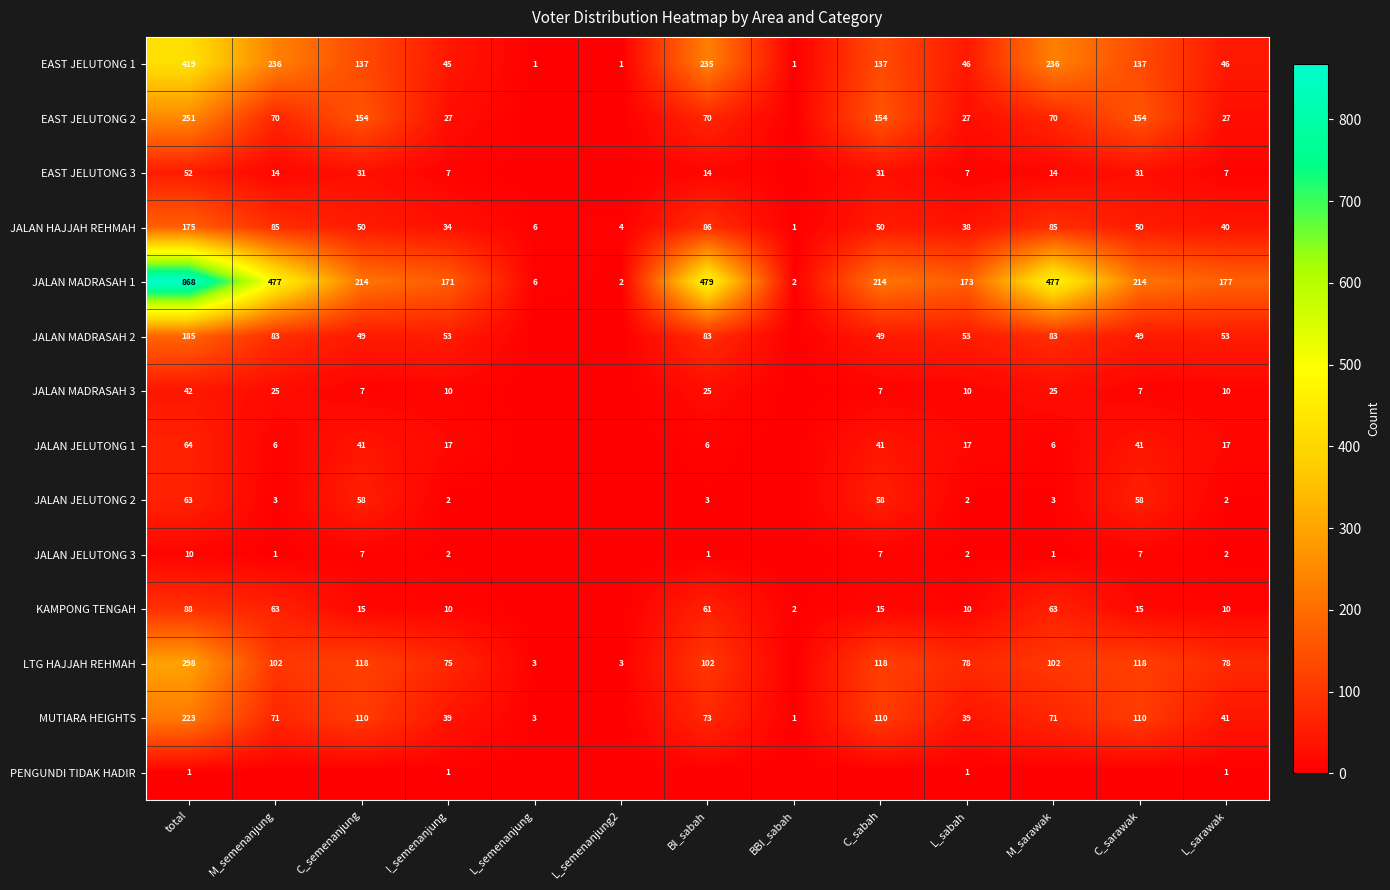

Is it true that LTG HAJJAH REHMAH equals 3 at L_semenanjung2?

True